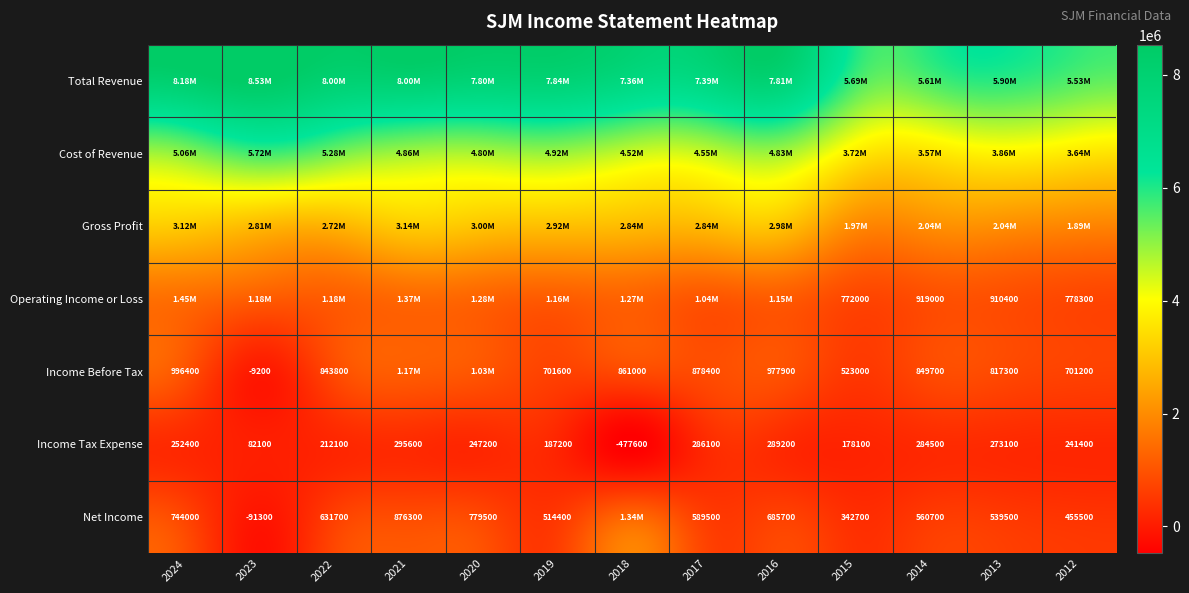

What is the average value of the Net Income series?

612831